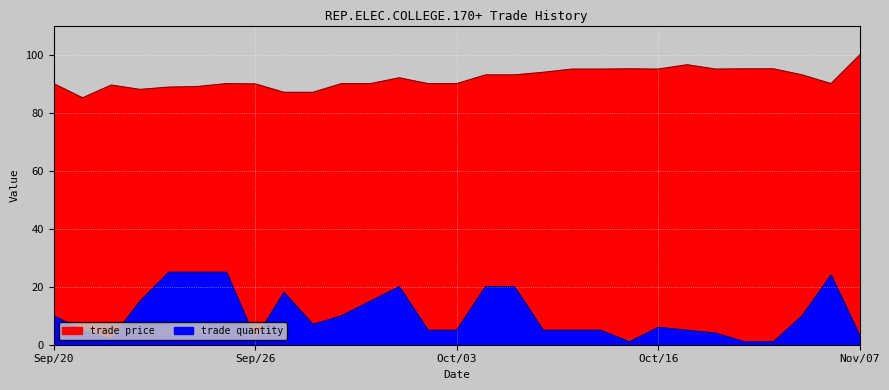

The value of trade quantity at Sep/22 is 2.5. True or false?

False